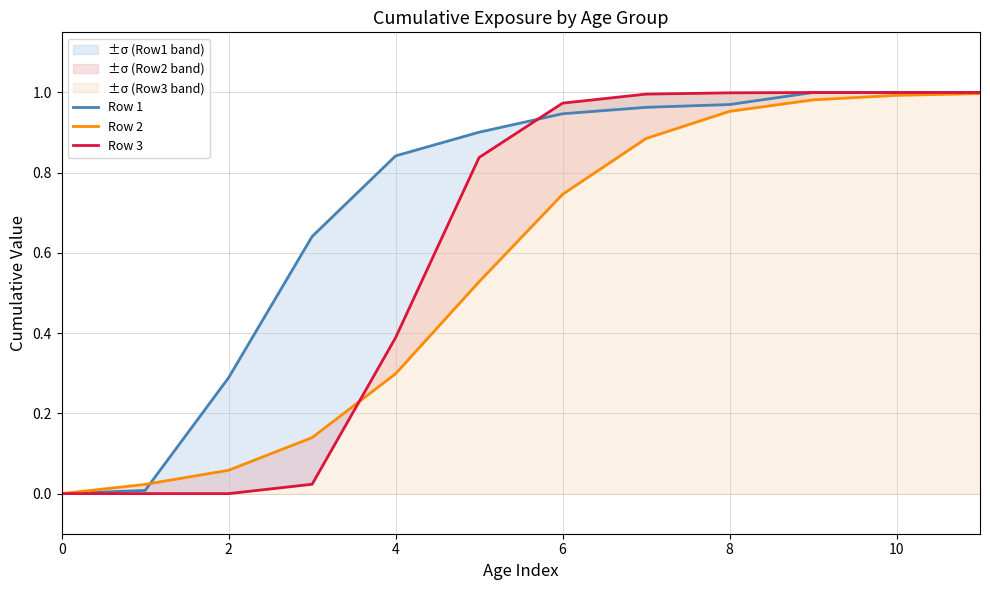

Between 2 and 11, which series saw the biggest shift?

Row 3